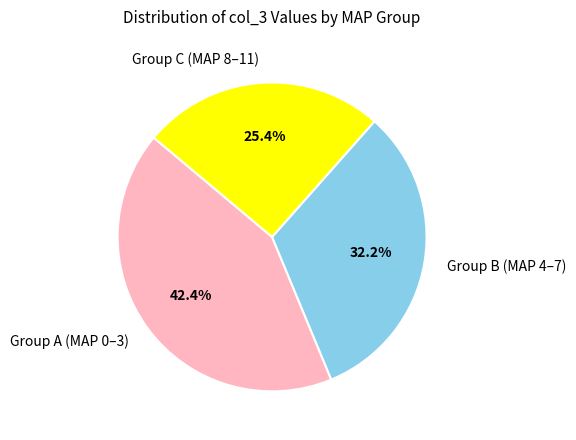

Which has a higher value, Group B (MAP 4–7) or Group C (MAP 8–11)?

Group B (MAP 4–7)